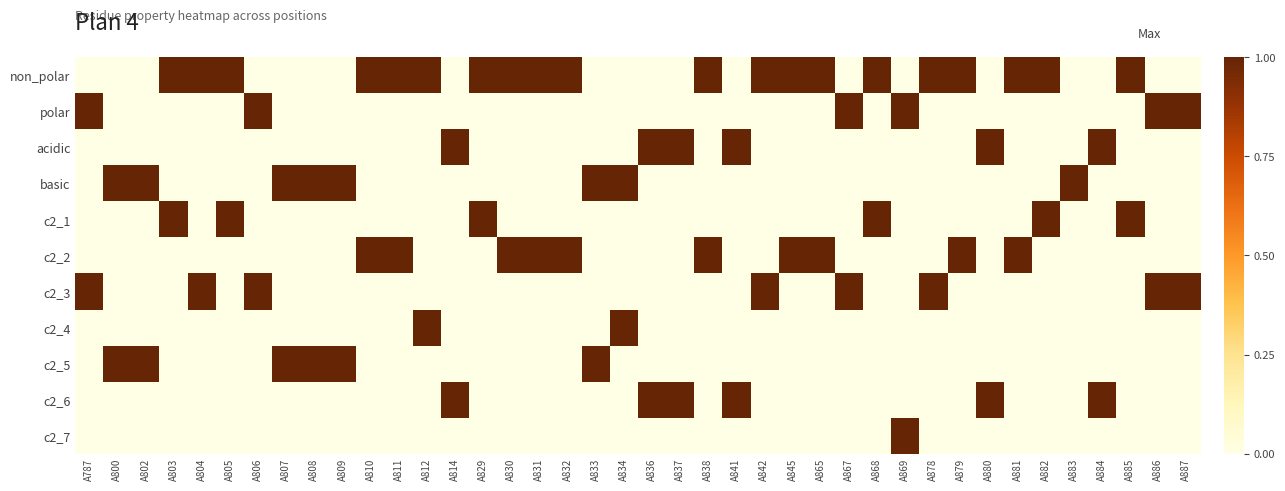

Rank the series at A834 from lowest to highest value.

non_polar, polar, acidic, c2_1, c2_2, c2_3, c2_5, c2_6, c2_7, basic, c2_4